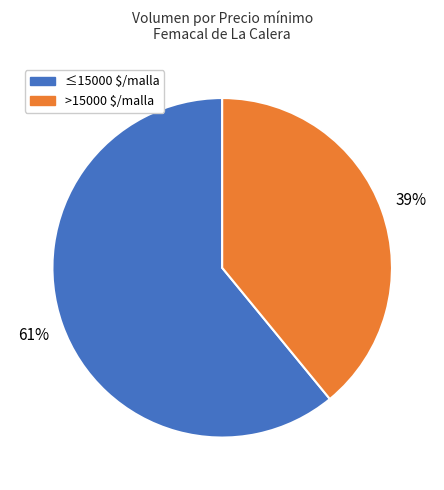

What is the largest slice in the pie chart?

≤15000 $/malla